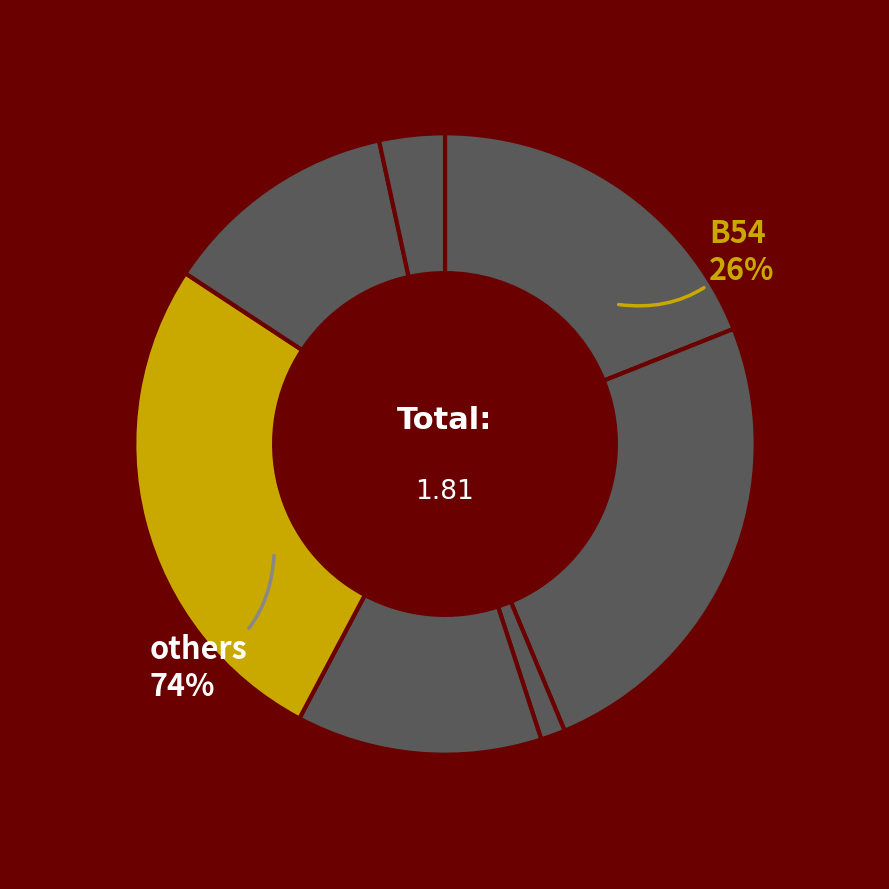

Count the number of slices in the pie.

7